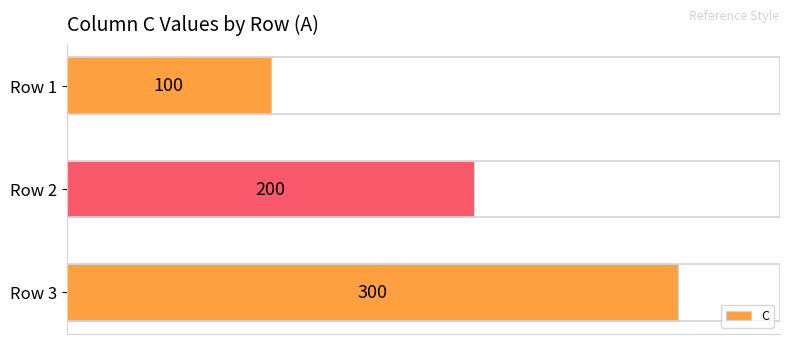

Does the chart contain any negative values?

No